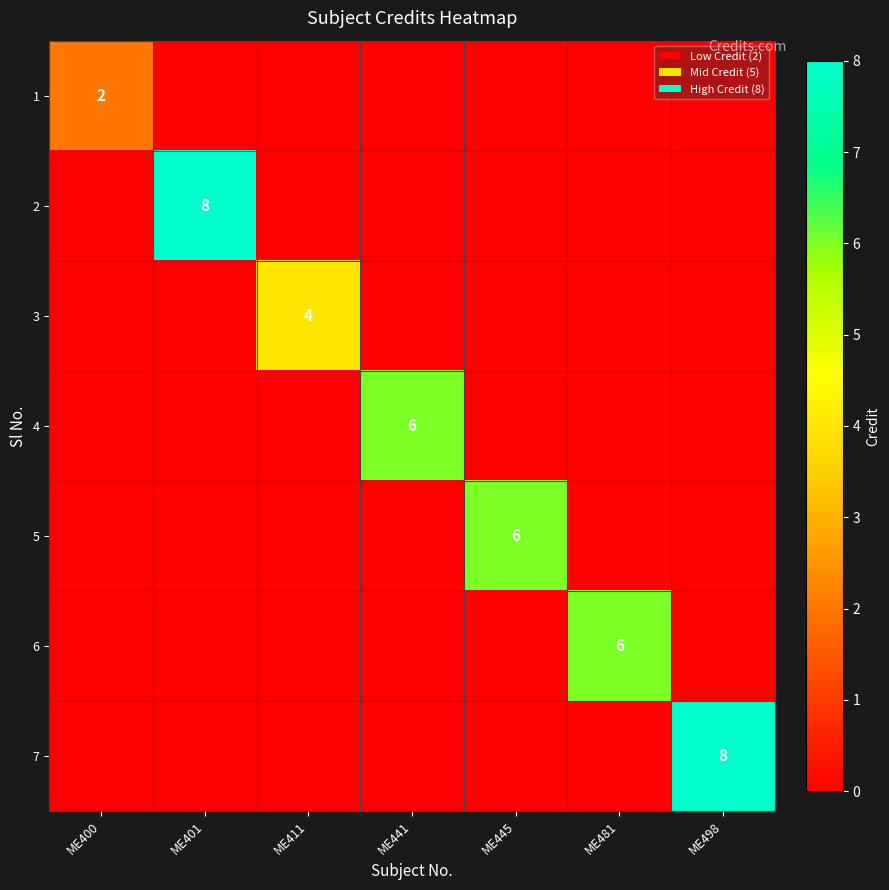

At which category is the sum across all series the highest?

ME401